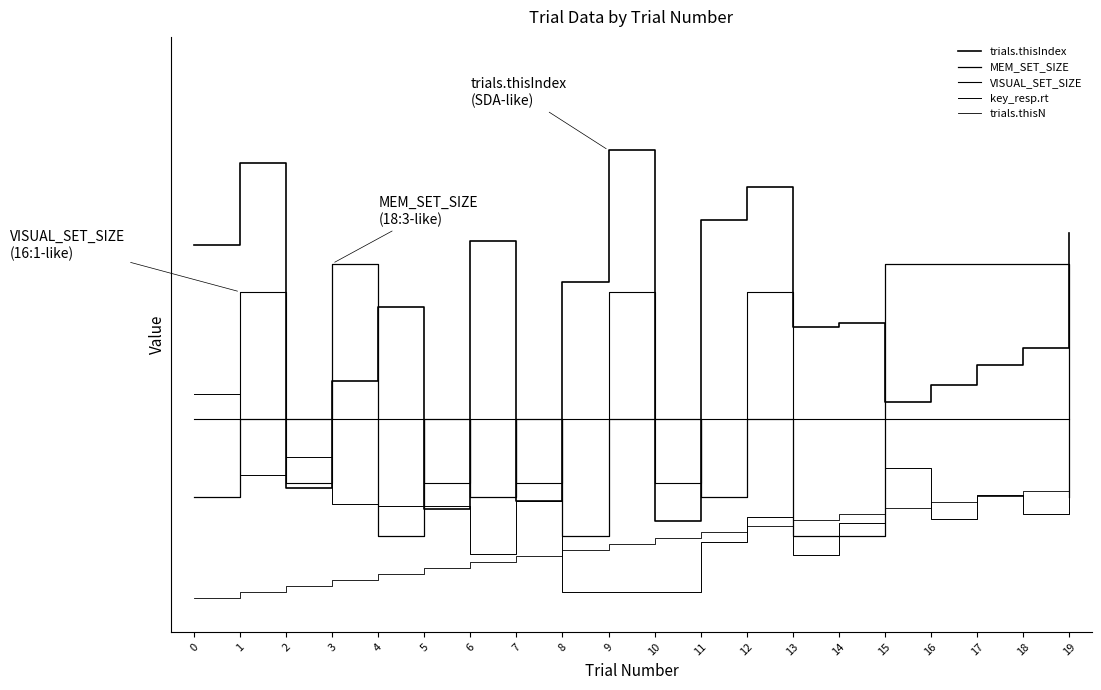

Where is key_resp.rt nearest to the value 19?

17